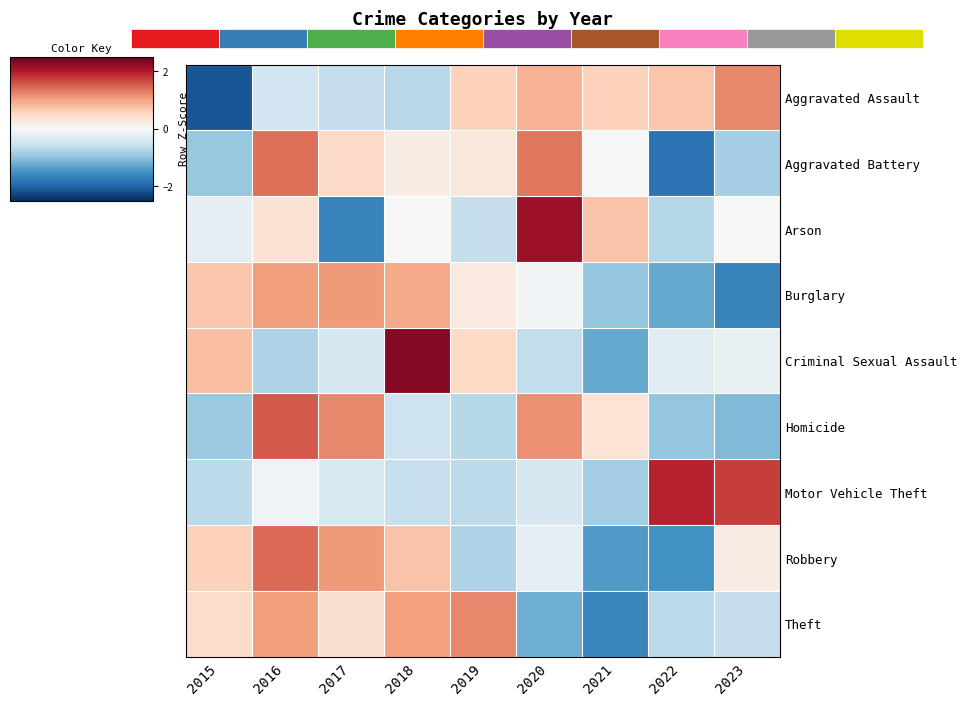

Where does the Robbery series first go above 0?

2015